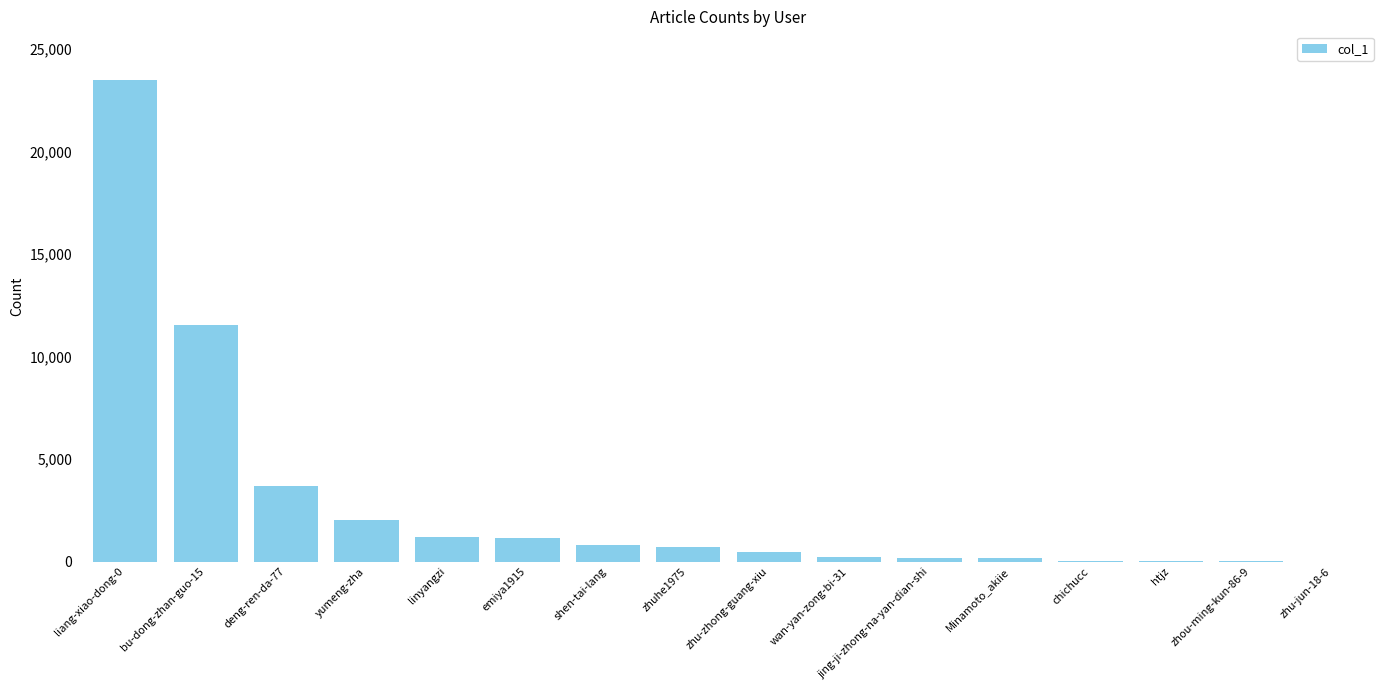

Read the value at yumeng-zha.

2016